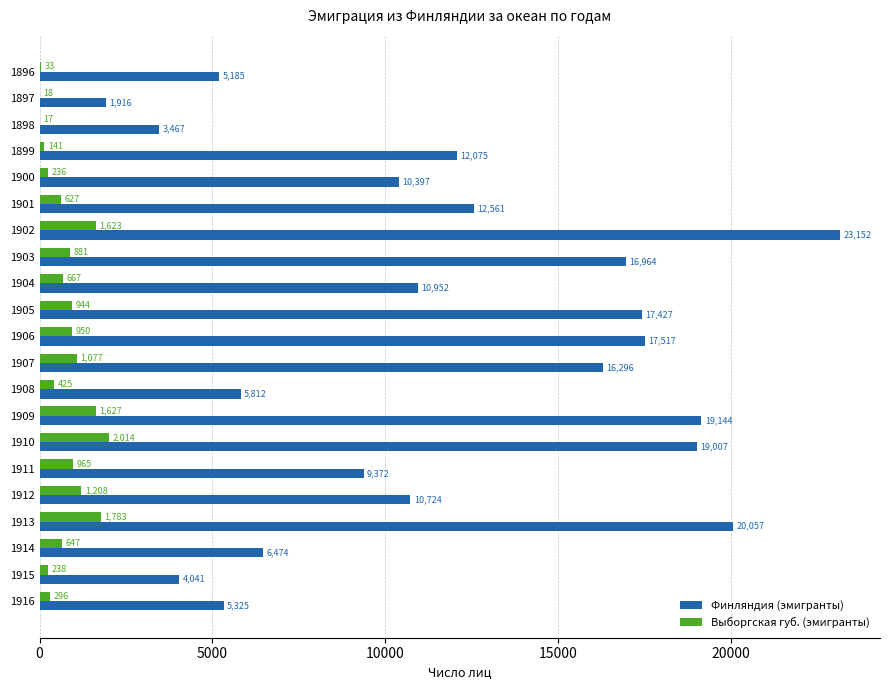

Where is Выборгская губ. (эмигранты) nearest to the value 1015?

1911